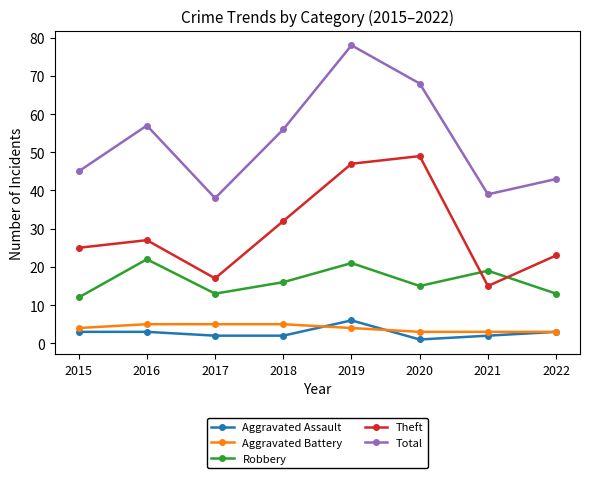

Reading left to right, list all the values displayed in this chart.

Aggravated Assault: 2015=3	2016=3	2017=2	2018=2	2019=6	2020=1	2021=2	2022=3
Aggravated Battery: 2015=4	2016=5	2017=5	2018=5	2019=4	2020=3	2021=3	2022=3
Robbery: 2015=12	2016=22	2017=13	2018=16	2019=21	2020=15	2021=19	2022=13
Theft: 2015=25	2016=27	2017=17	2018=32	2019=47	2020=49	2021=15	2022=23
Total: 2015=45	2016=57	2017=38	2018=56	2019=78	2020=68	2021=39	2022=43